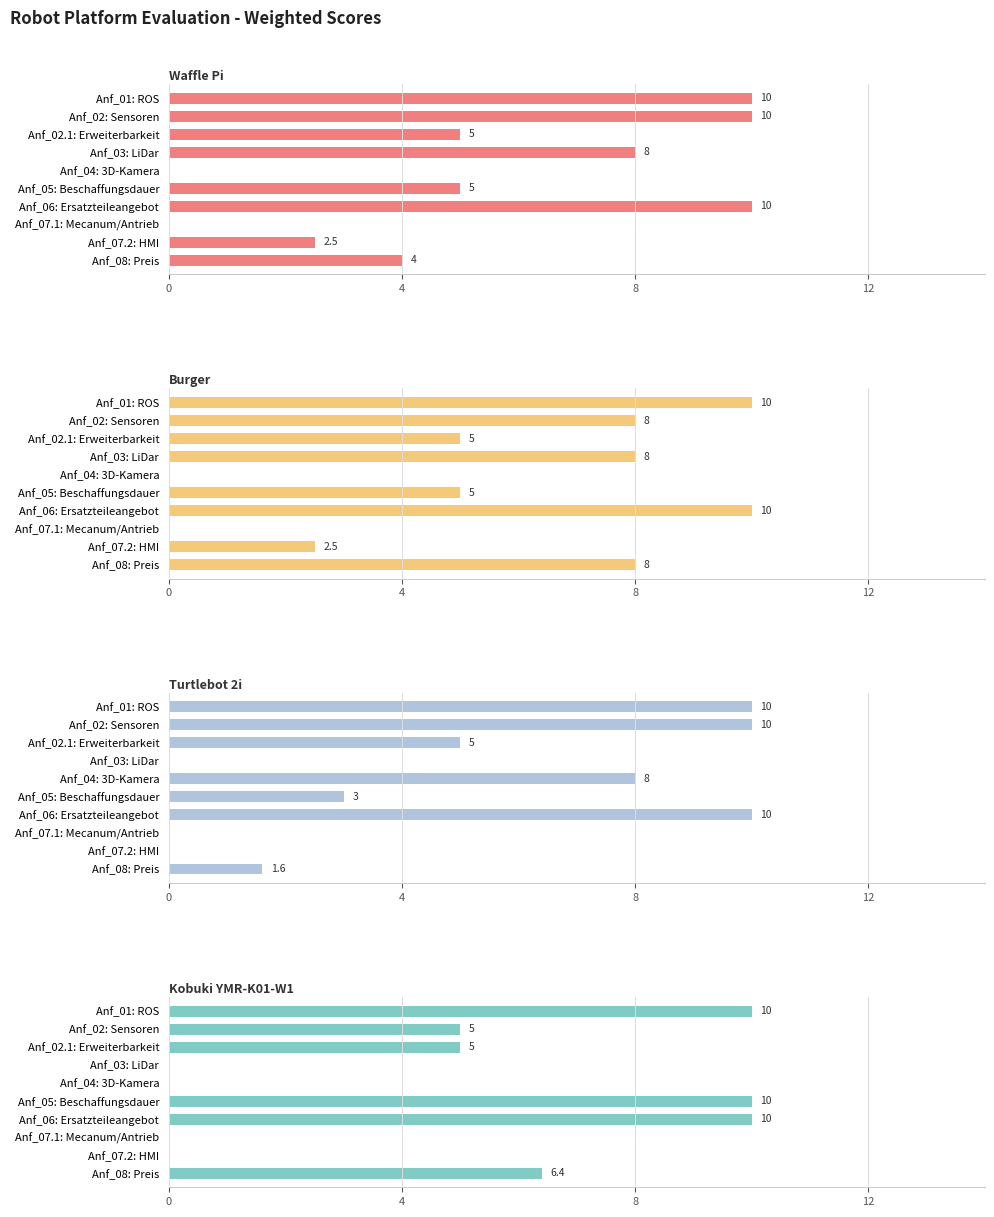

What is the spread (max minus min) of values at Anf_05: Beschaffungsdauer?

7.0